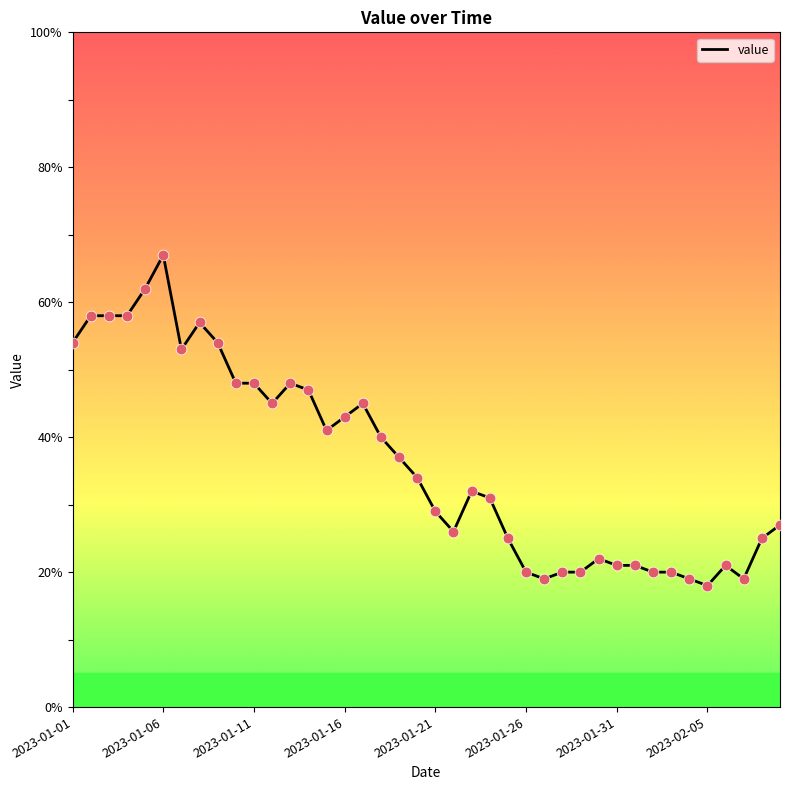

What is the minimum value shown in the chart?

18